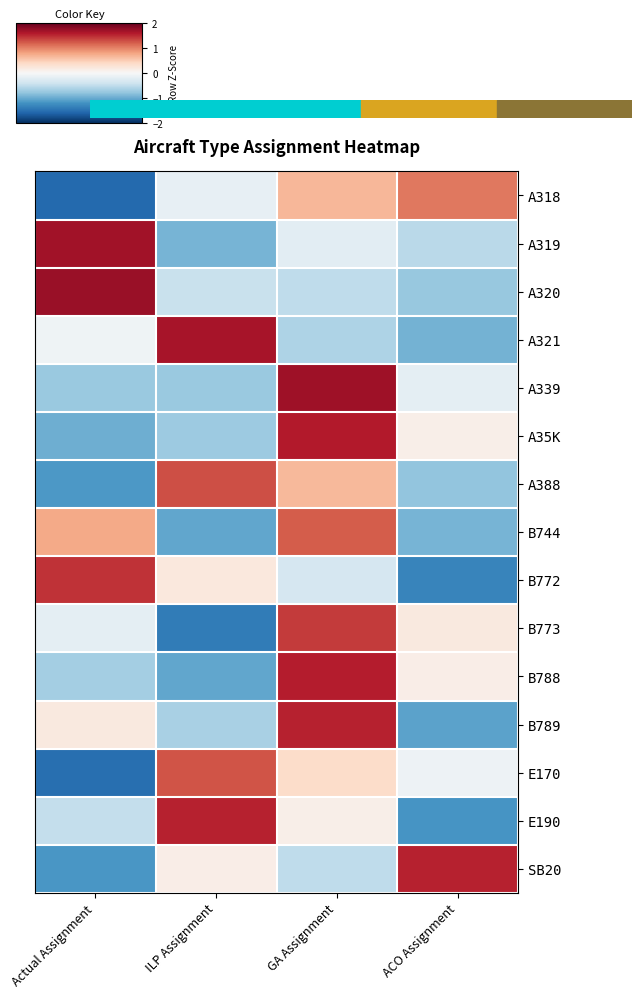

At how many categories does at least one series exceed 0?

4